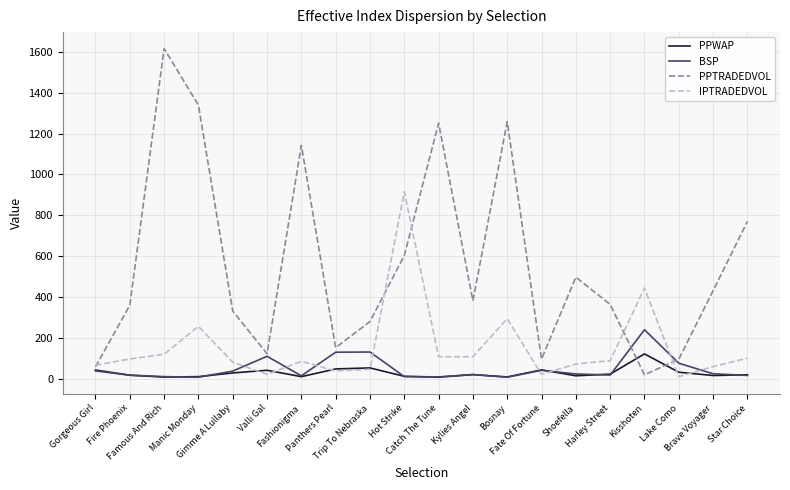

Count the number of data series in this chart.

4